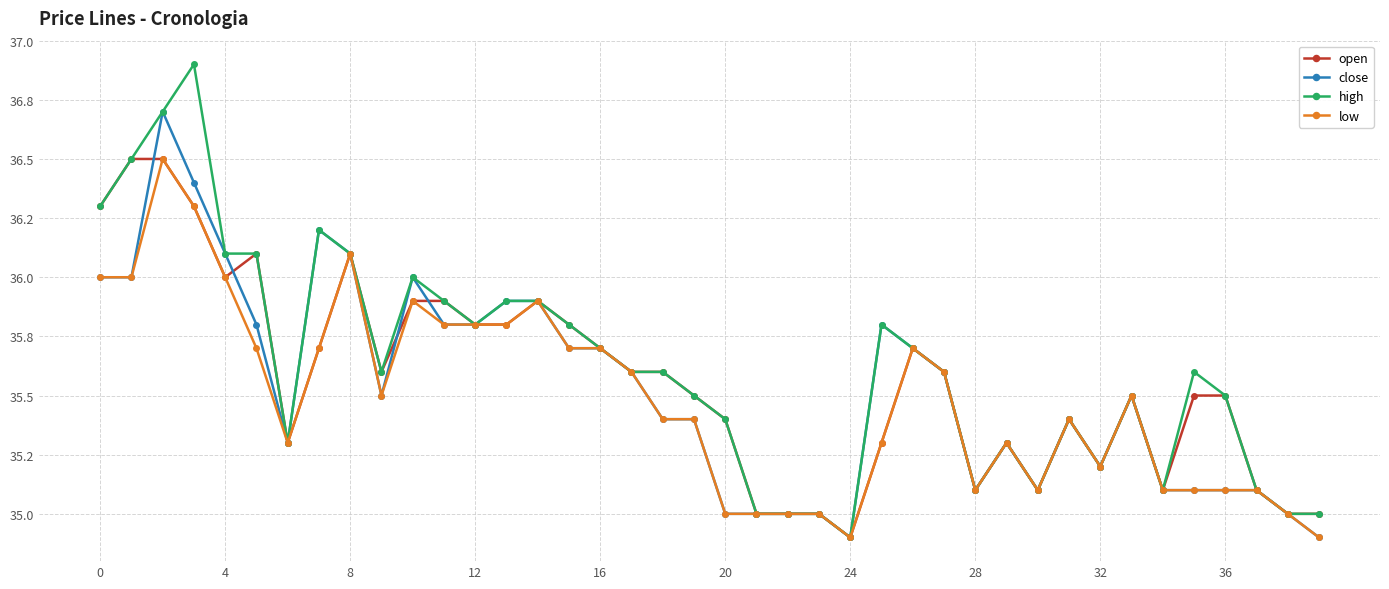

Which series has the widest spread of values?

high